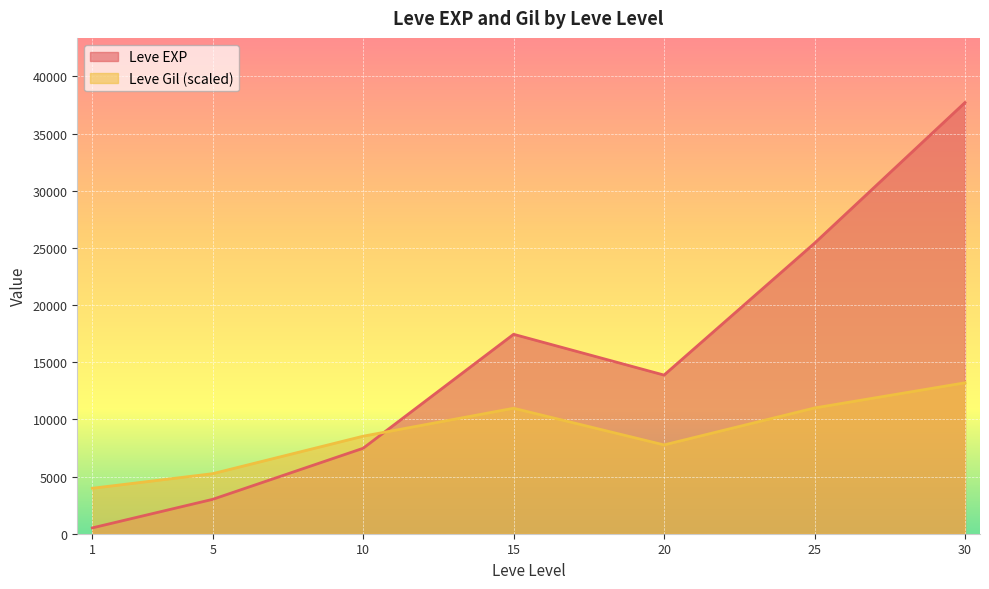

How many series are shown in this chart?

2